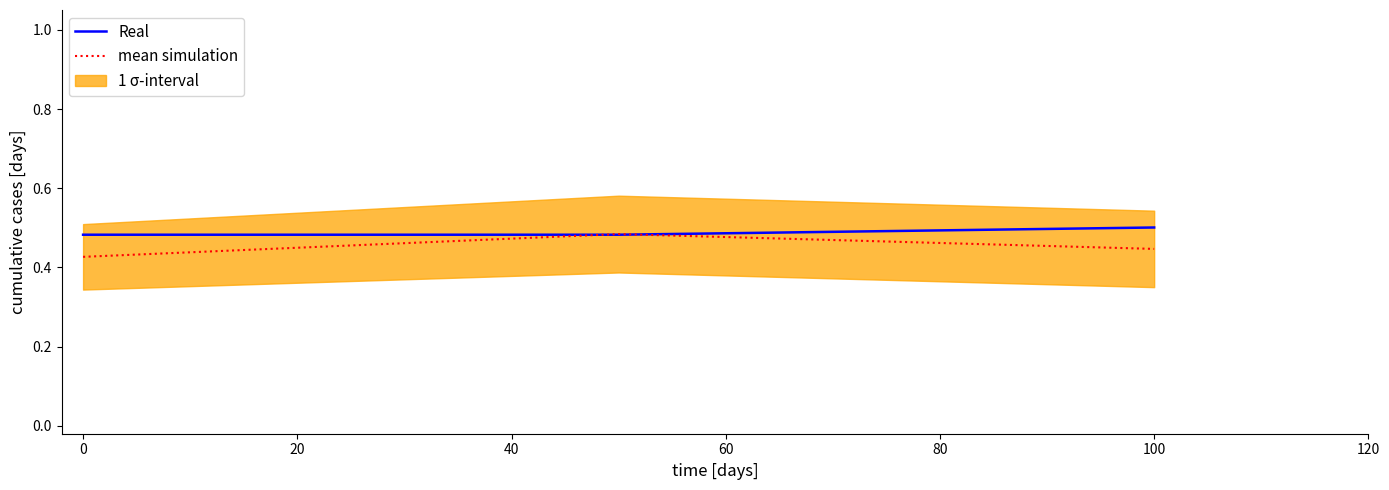

The mean simulation series shows 0.7 at 0. True or false?

False